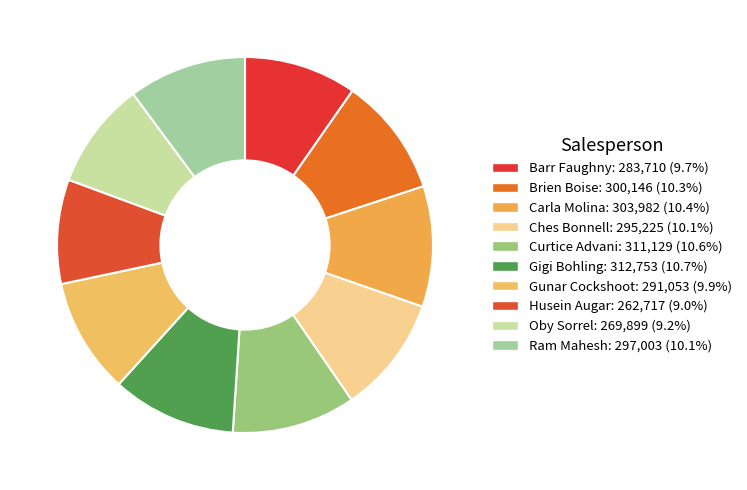

Count the number of slices in the pie.

10